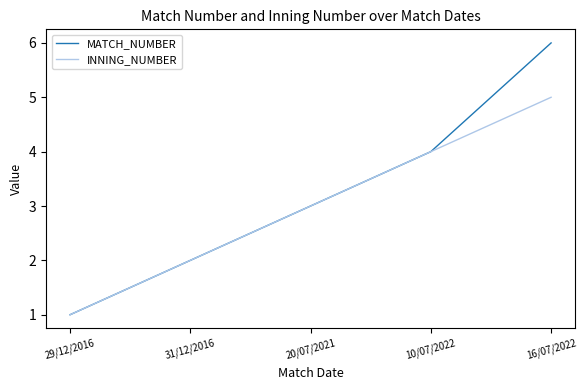

What is the approximate value of MATCH_NUMBER at 20/07/2021?

3